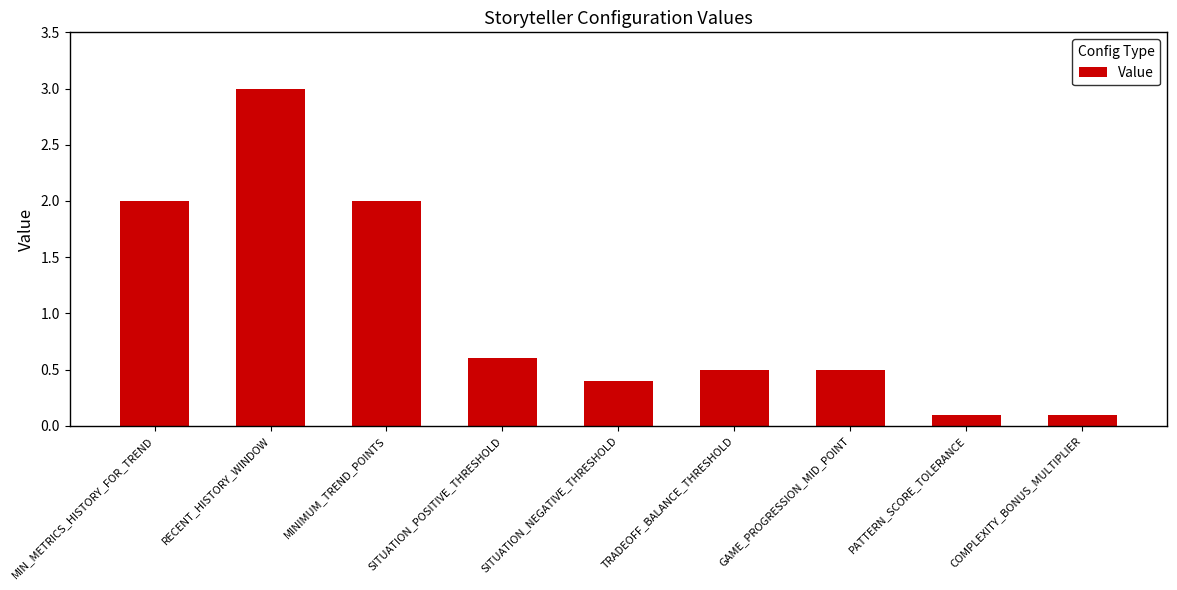

Reading left to right, transcribe all the data shown in this chart.

2.0	3.0	2.0	0.6	0.4	0.5	0.5	0.1	0.1